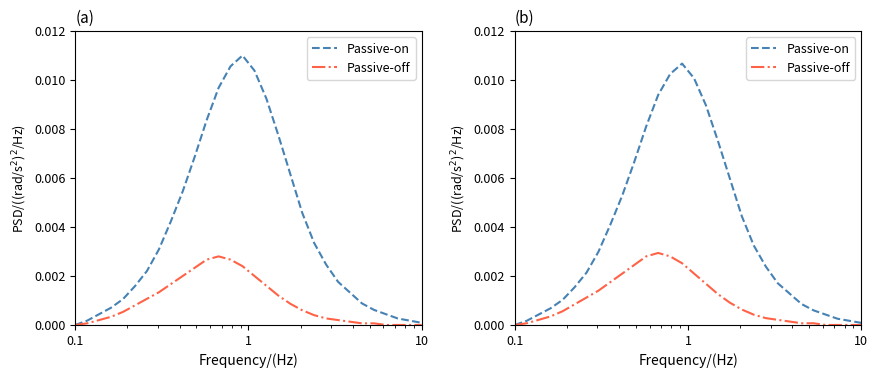

List the series in order of their overall mean, highest first.

Passive-on, Passive-off